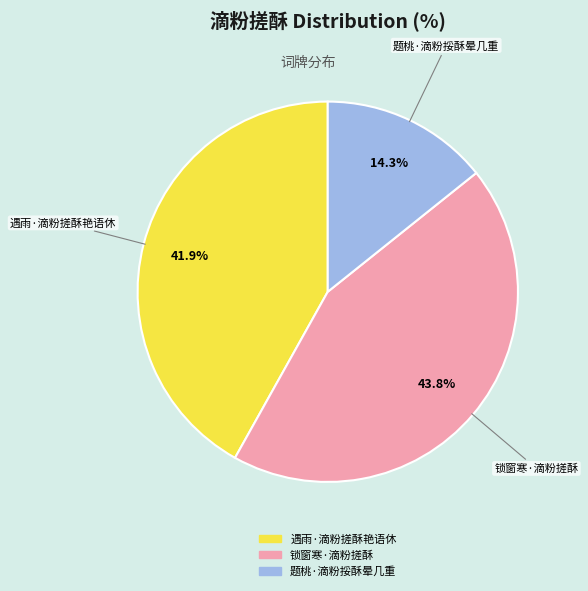

Approximately how many times larger is the value at 遇雨·滴粉搓酥艳语休 compared to 题桃·滴粉挼酥晕几重?

2.9